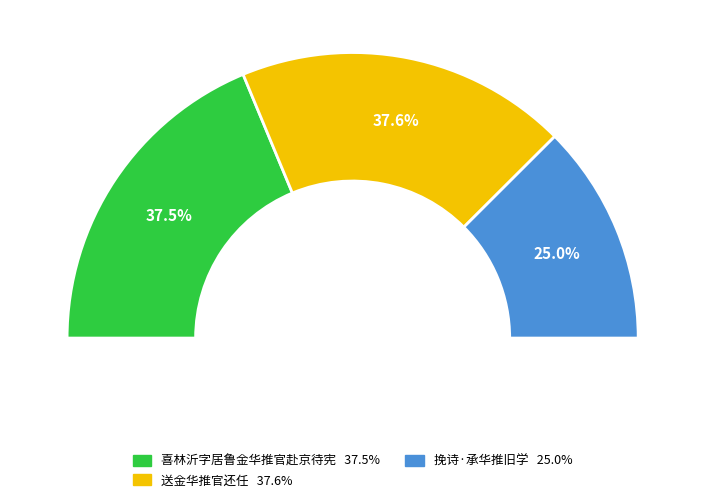

To the nearest percent, what portion does 送金华推官还任 represent?

38%